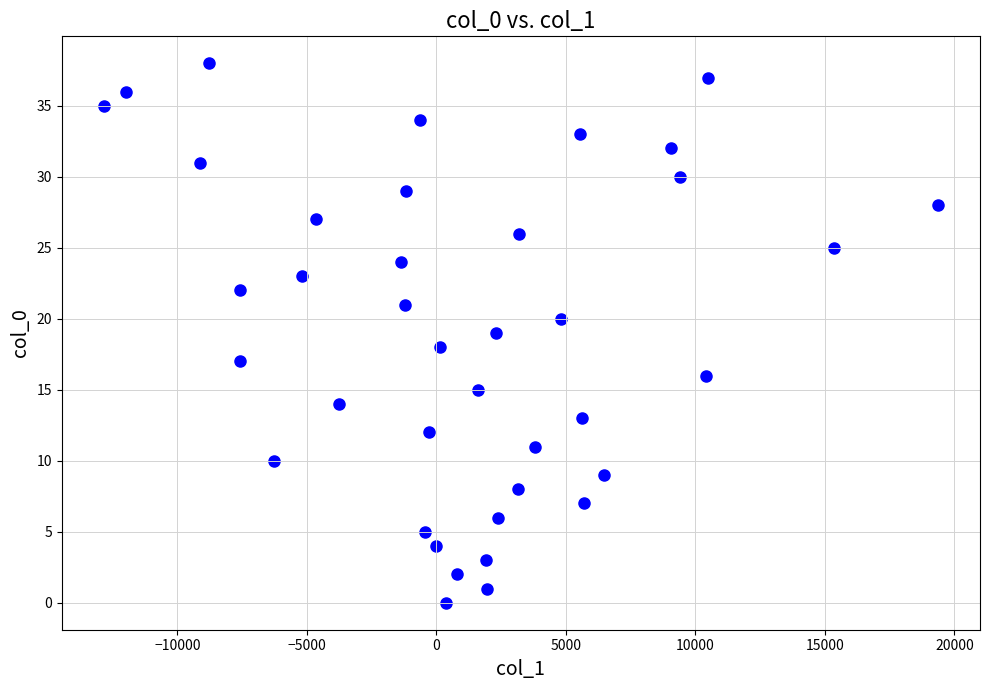

What is the range of Y values (max minus min)?

38